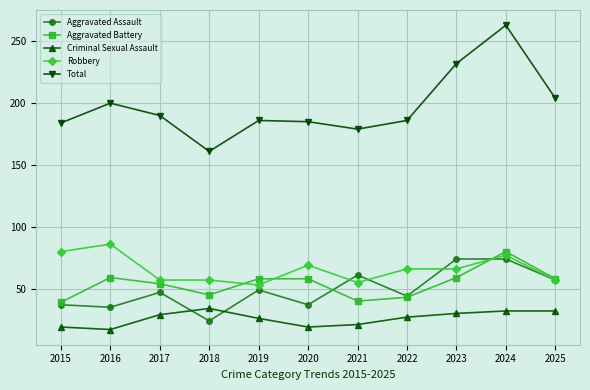

What are all the series names shown in the legend?

Aggravated Assault, Aggravated Battery, Criminal Sexual Assault, Robbery, Total